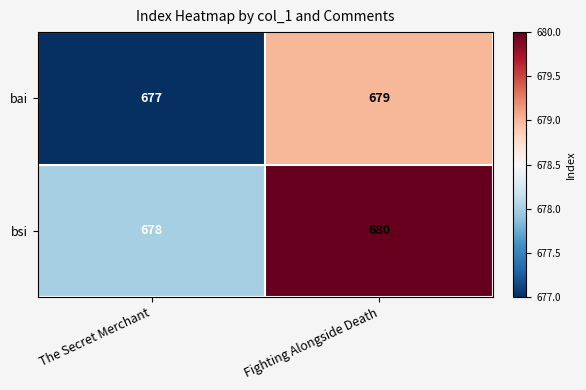

Rank the series at The Secret Merchant from lowest to highest value.

bai, bsi